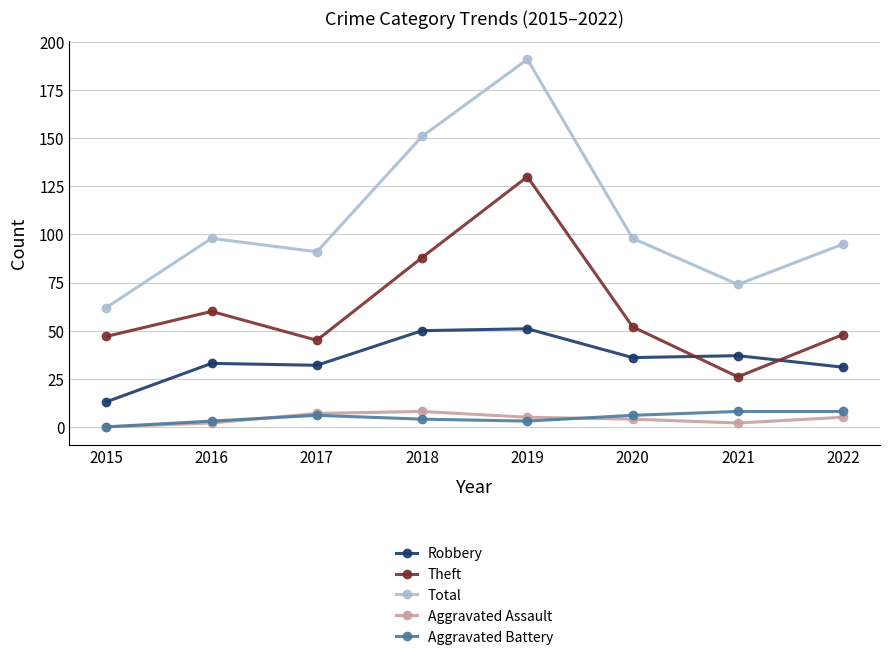

What is the average value of the Theft series?

62